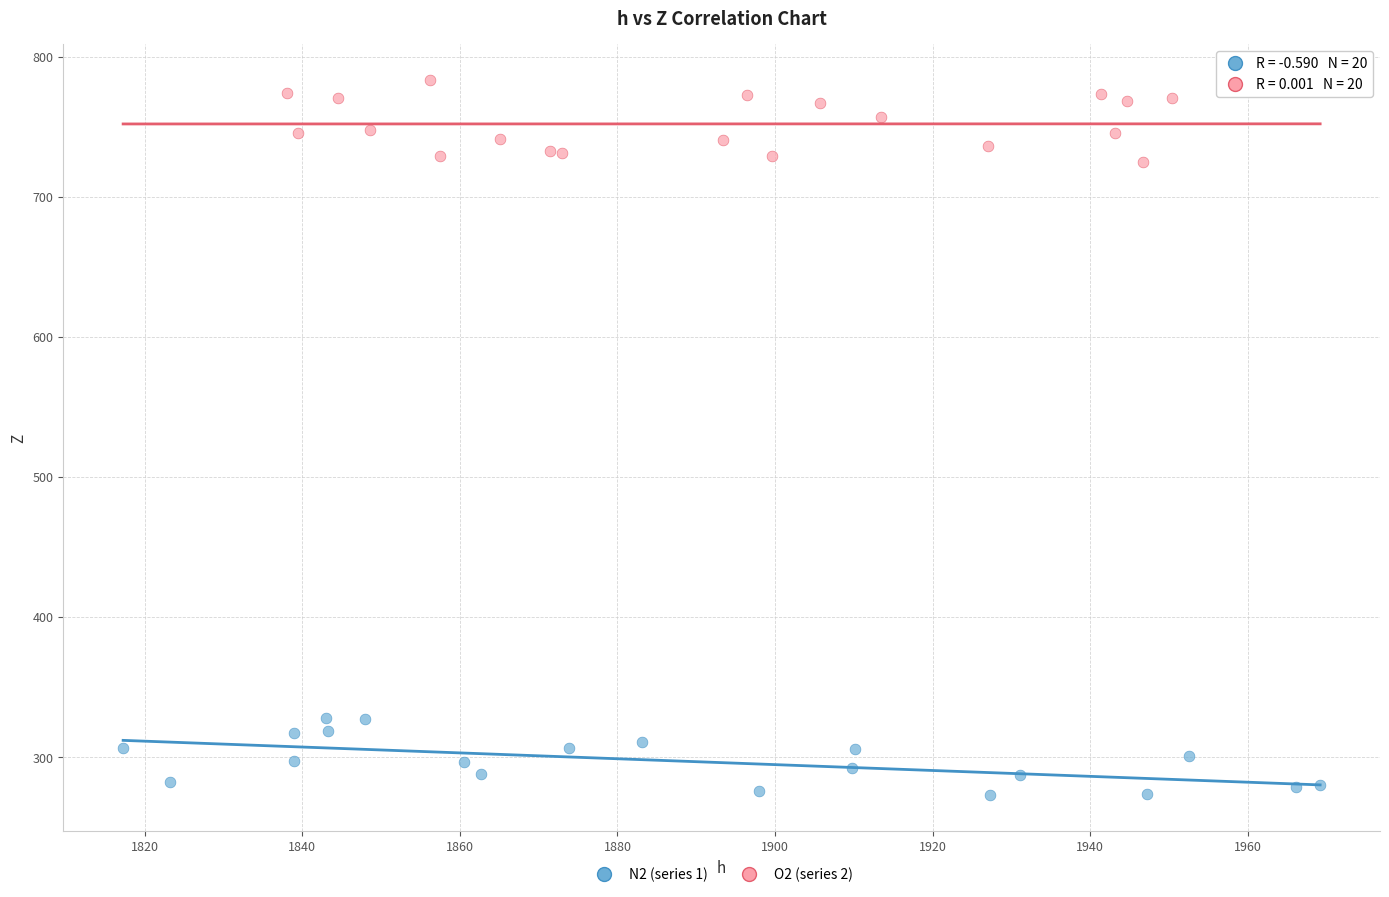

Which series contains the highest Y value?

O2 (series 2)